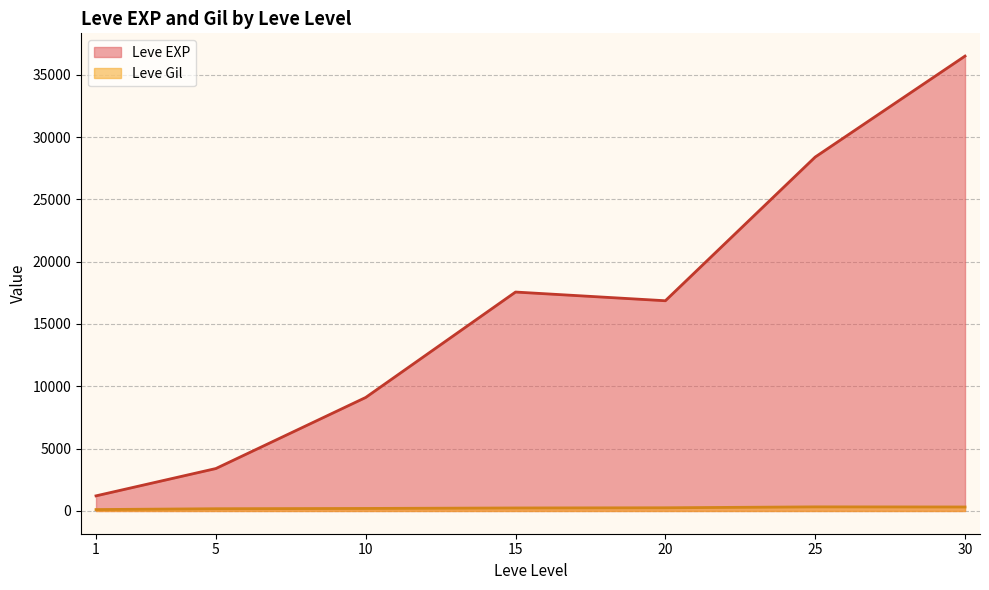

True or false: Leve Gil and Leve EXP intersect in this chart.

False